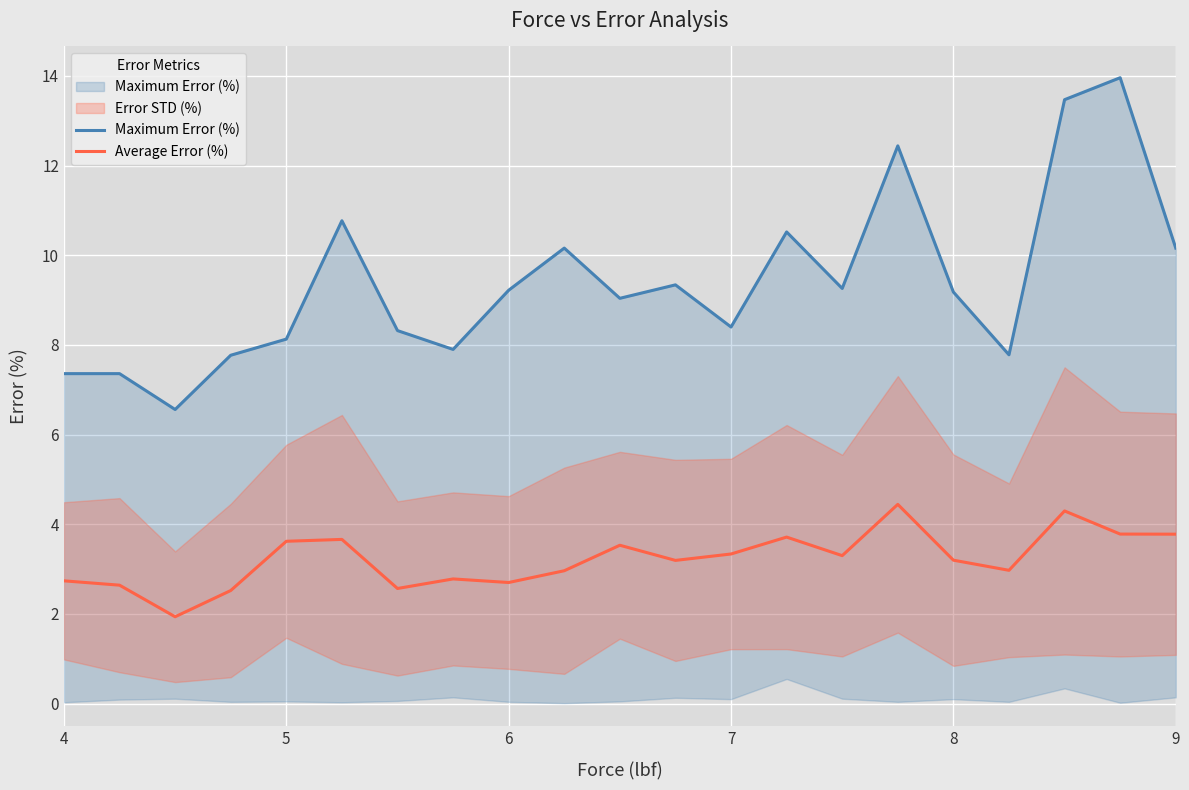

What is the difference between the maximum and minimum values in the Average Error (%) series?

2.5